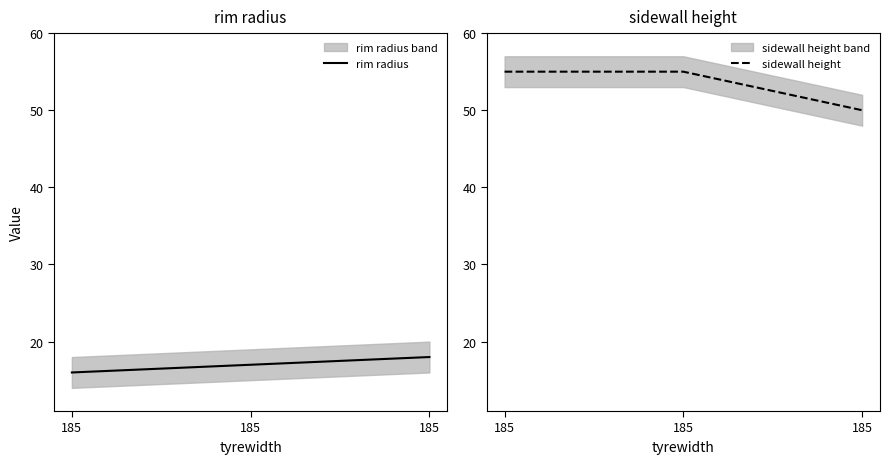

What is the difference between the maximum and minimum values in the rim radius series?

2